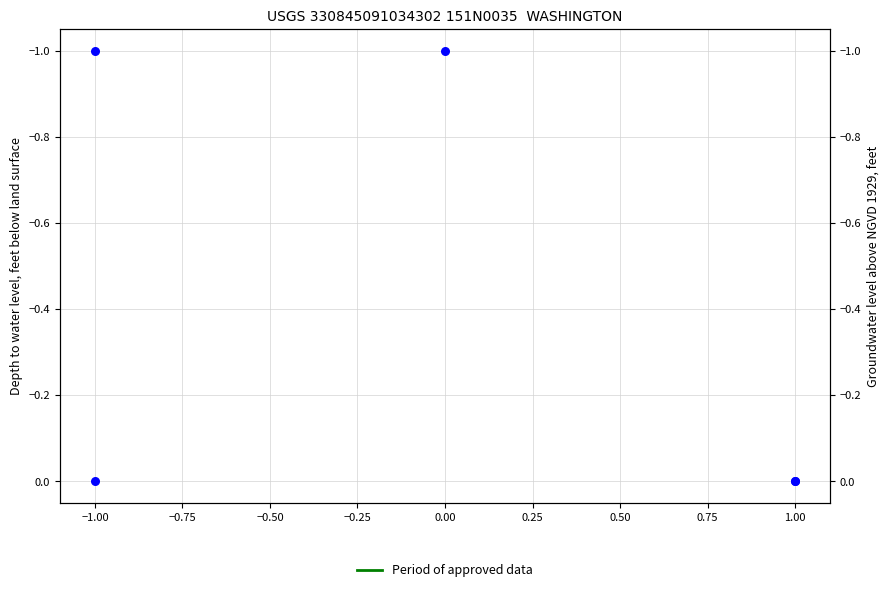

Between −1.00 and 0.00, which is larger?

−1.00